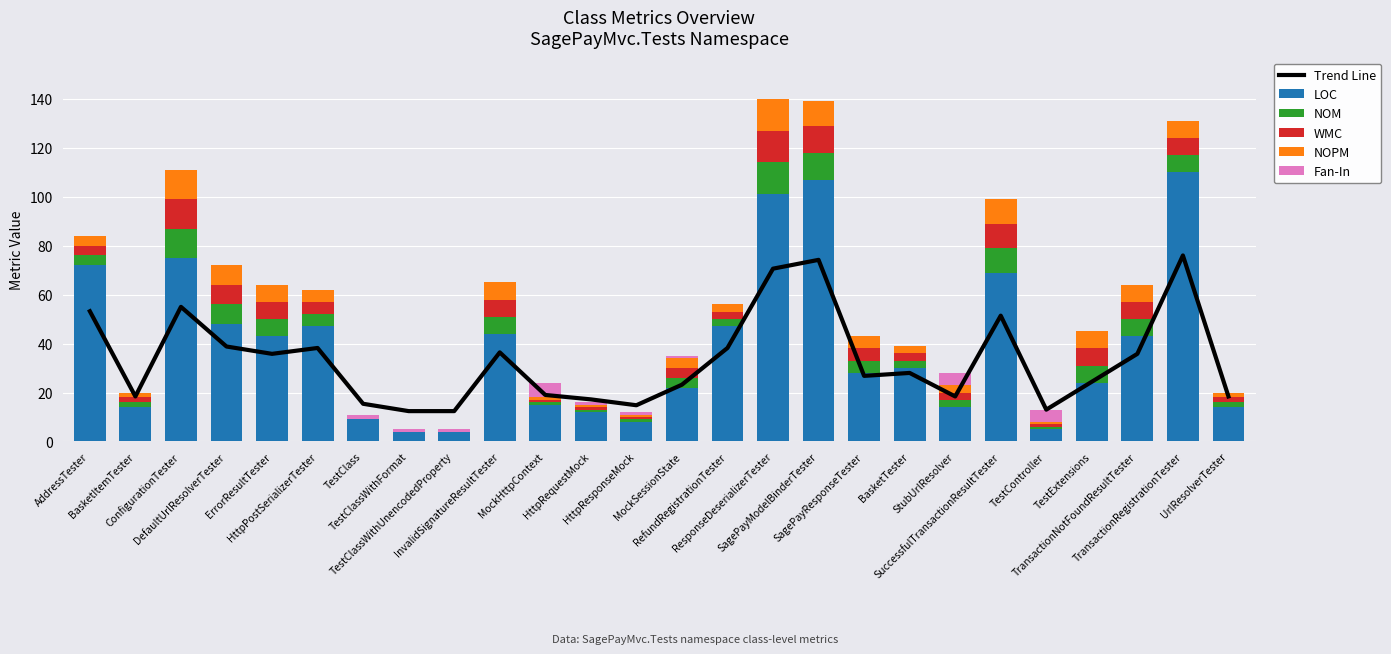

How many positive values does the WMC series have?

23